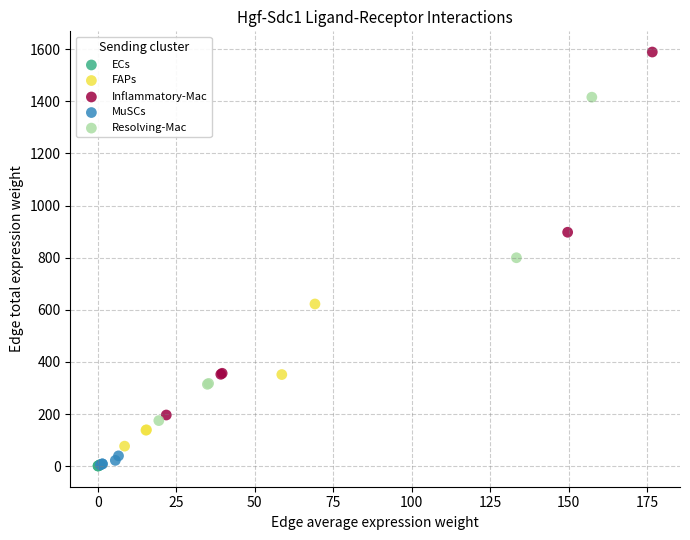

Which series has the widest spread of Y values?

Inflammatory-Mac